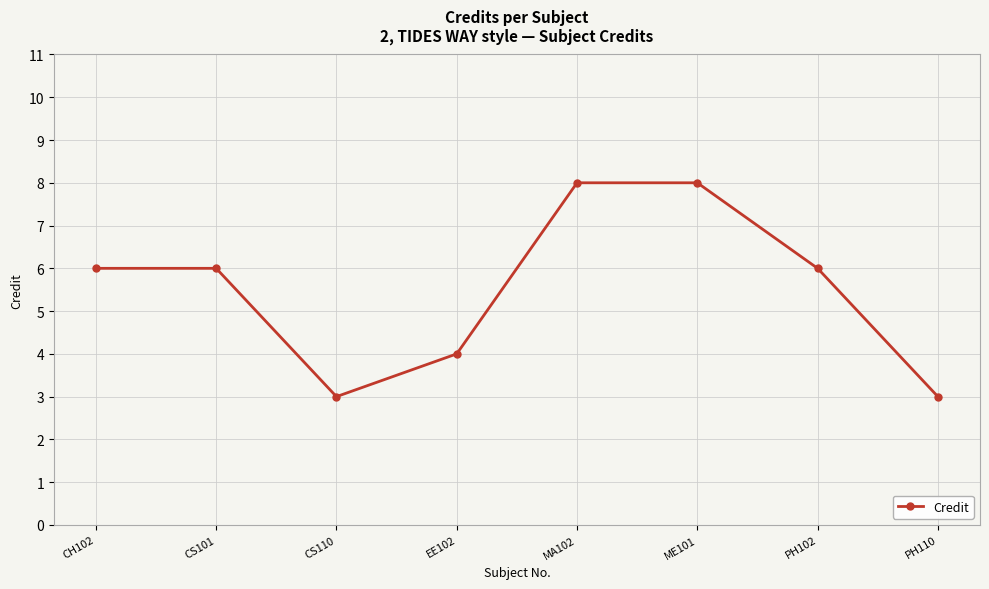

What is the smallest value displayed?

3